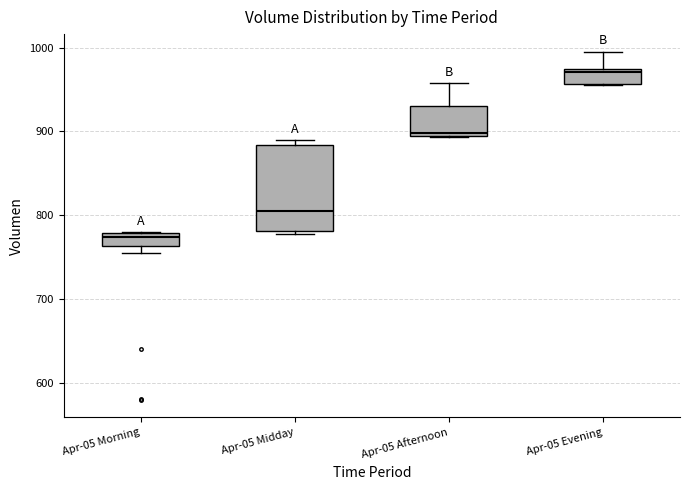

Which box's median line is the highest?

Apr-05 Evening